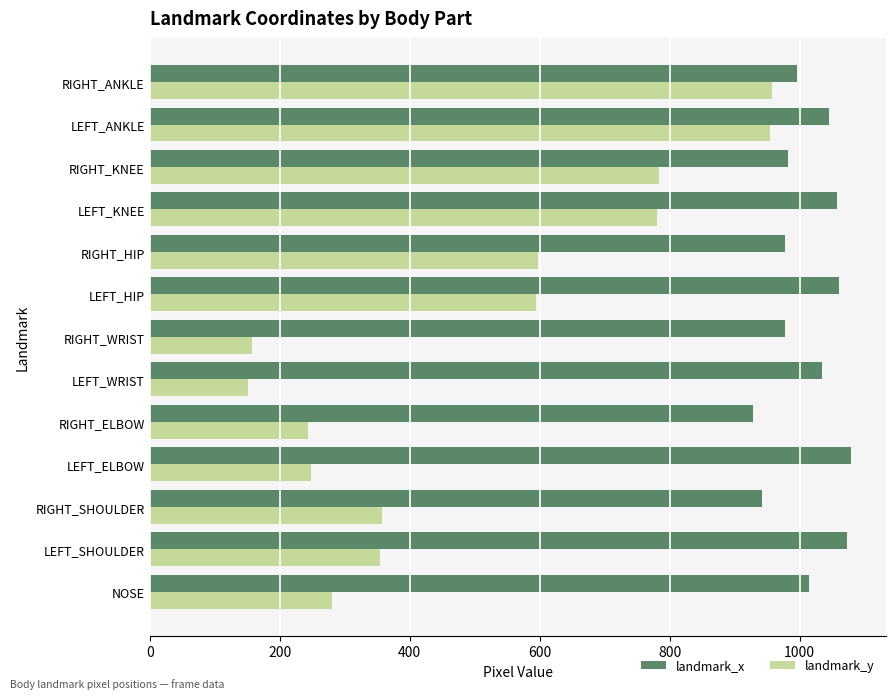

The value of landmark_y at RIGHT_ELBOW is 66. True or false?

False